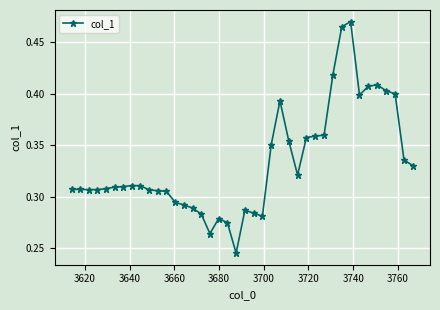

How many values are between 0 and 1?

40